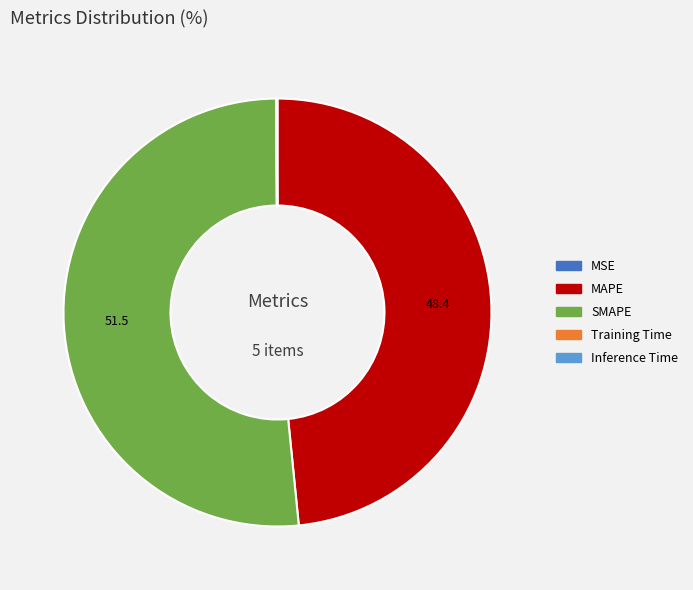

Does any single category account for the majority?

Yes